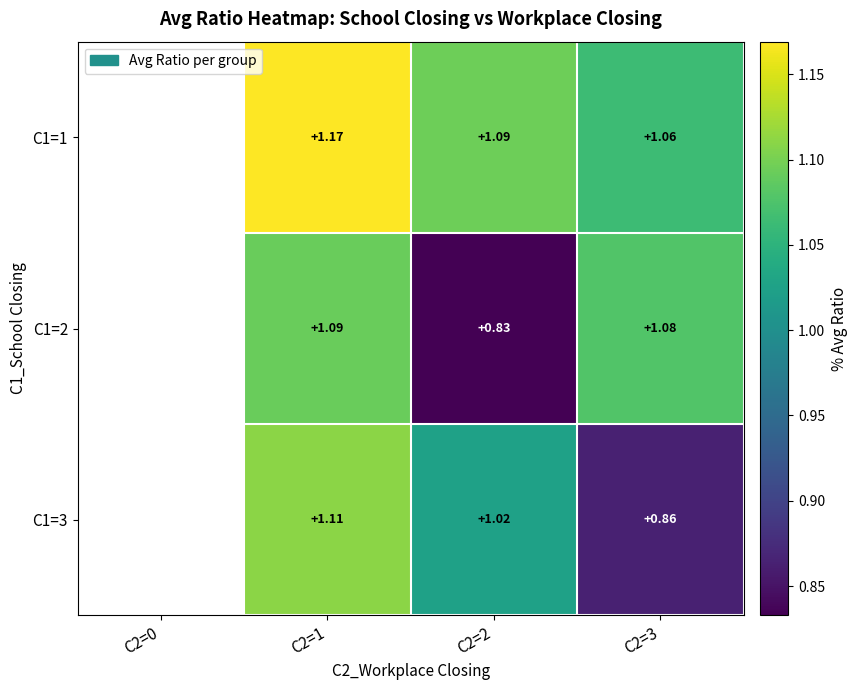

Where does the C1=3 series first go above 1?

C2=1